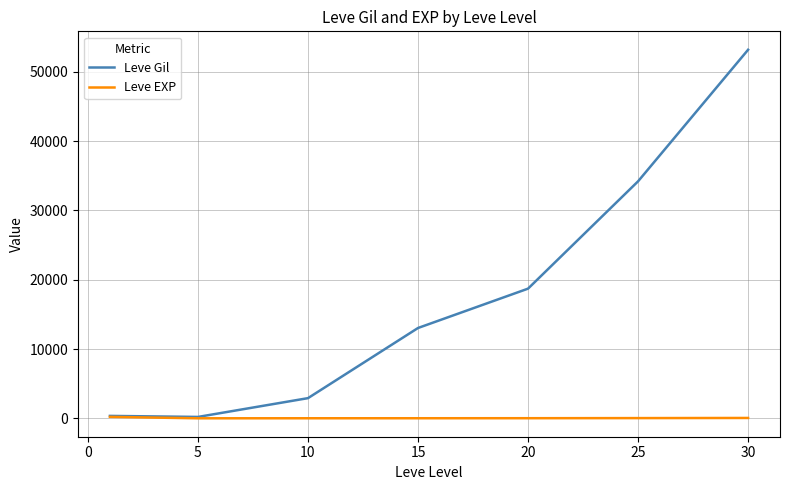

What is the maximum value for Leve EXP?

210.7